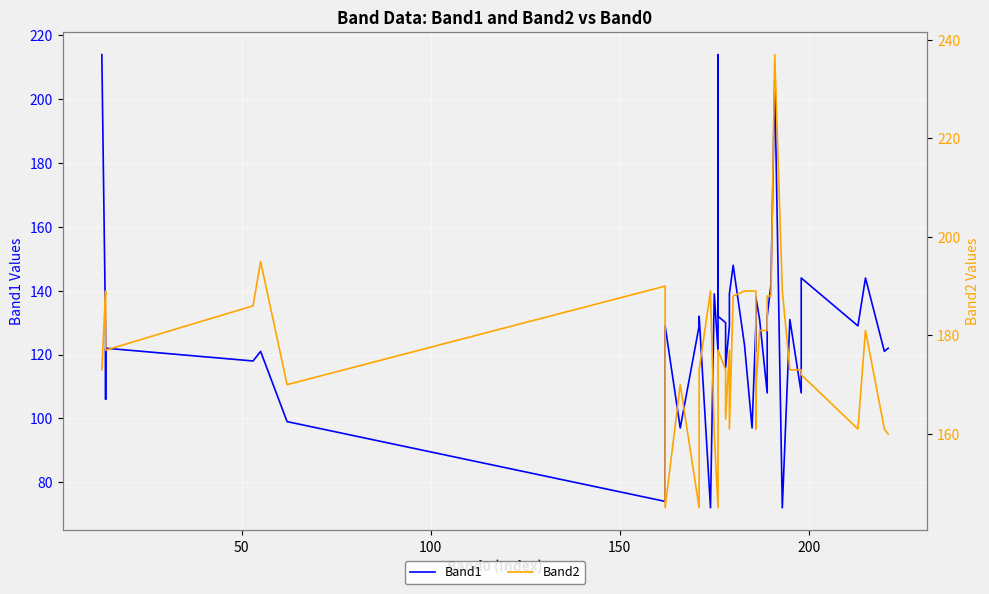

Rank the series by their maximum value, from lowest to highest.

Band1, Band2